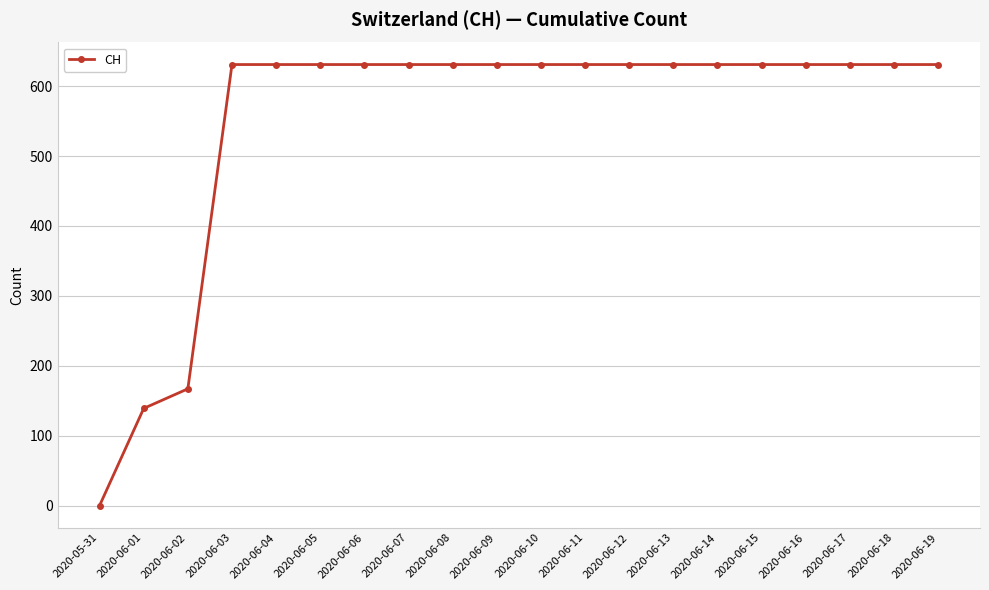

Is this an area chart (filled region under the line)?

No